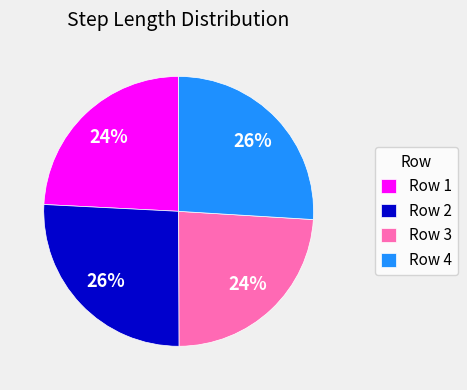

To the nearest percent, what is the average slice percentage?

25%